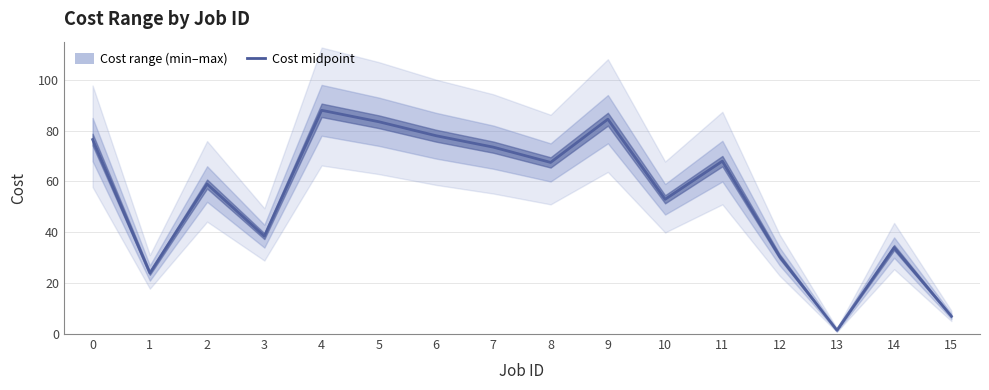

Reading left to right, extract all data points from this chart.

76.5	24.0	59.0	38.5	88.0	83.5	78.0	73.5	67.5	84.5	53.0	68.0	30.5	1.5	34.0	7.0